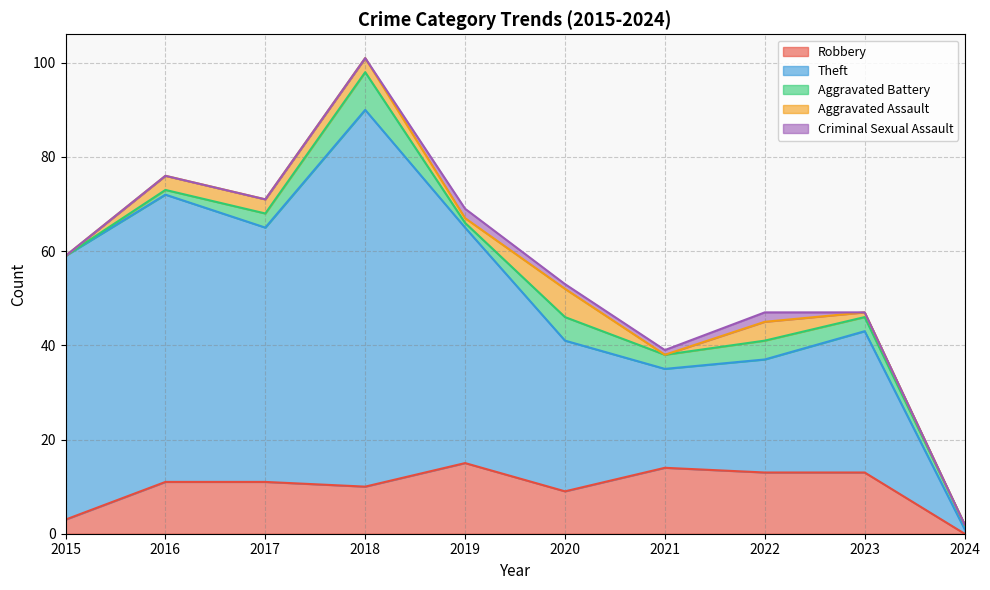

Which series has the widest spread of values?

Theft